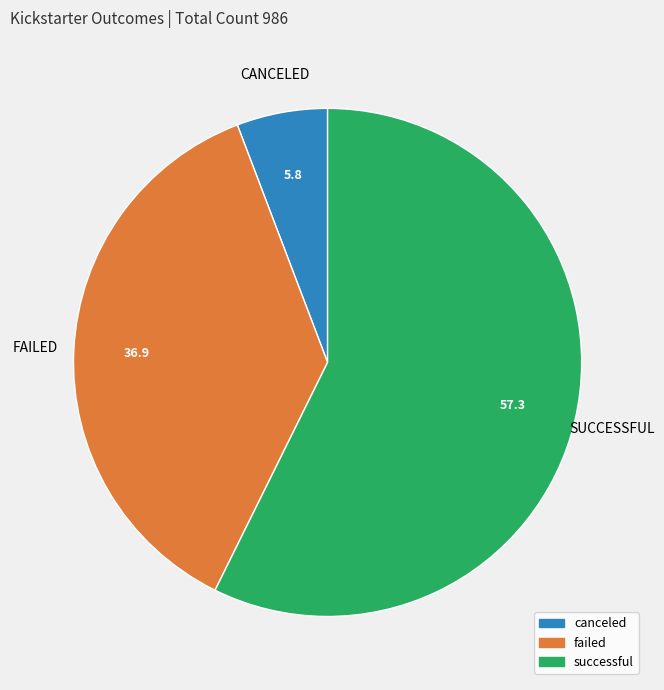

The canceled slice represents 6% of the pie. True or false?

True